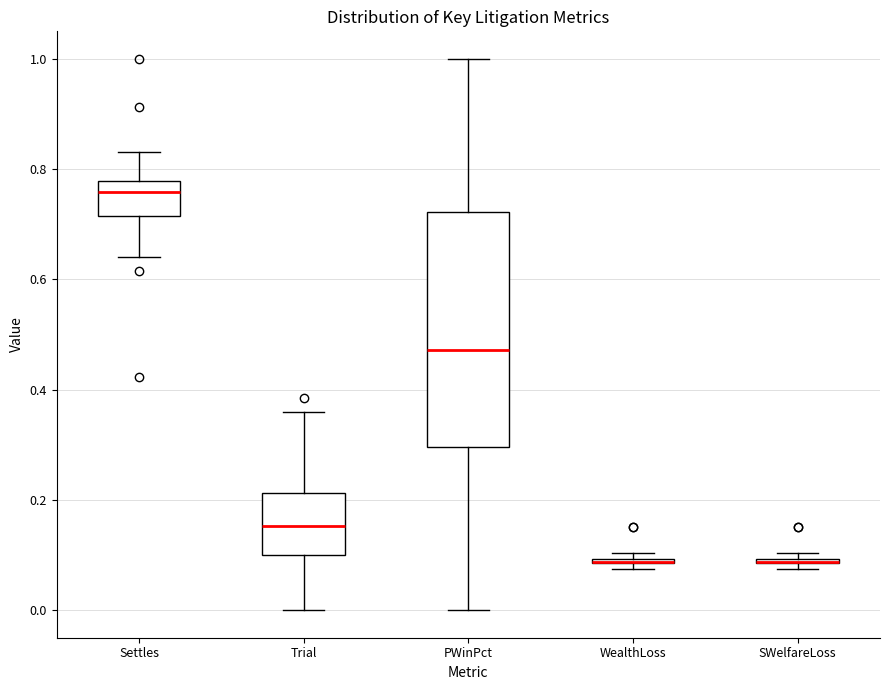

Comparing the boxes themselves (not the whiskers), which one is the tallest?

PWinPct